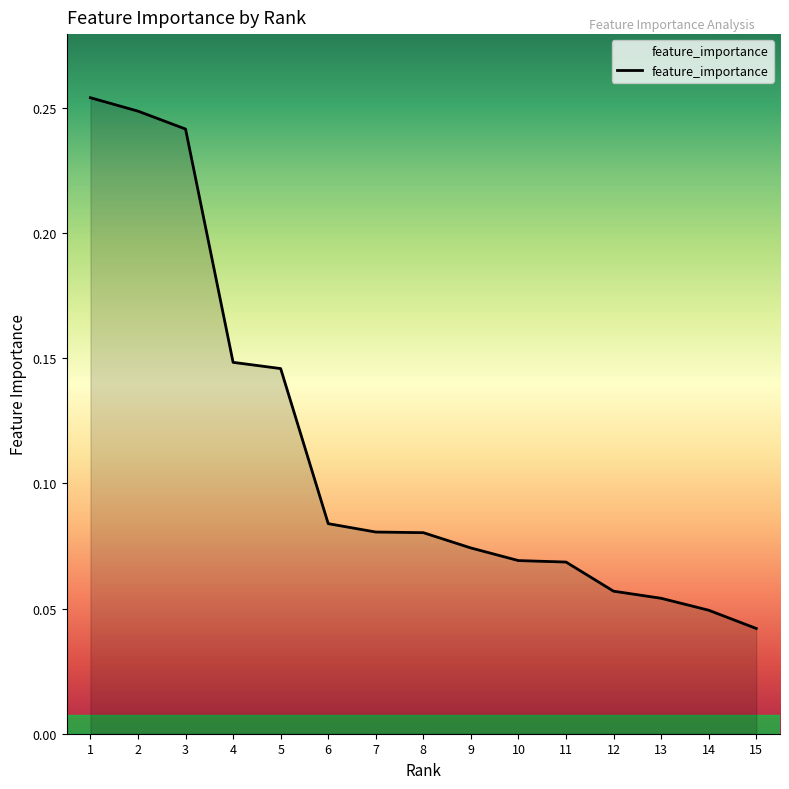

At which label is the value closest to 0?

15